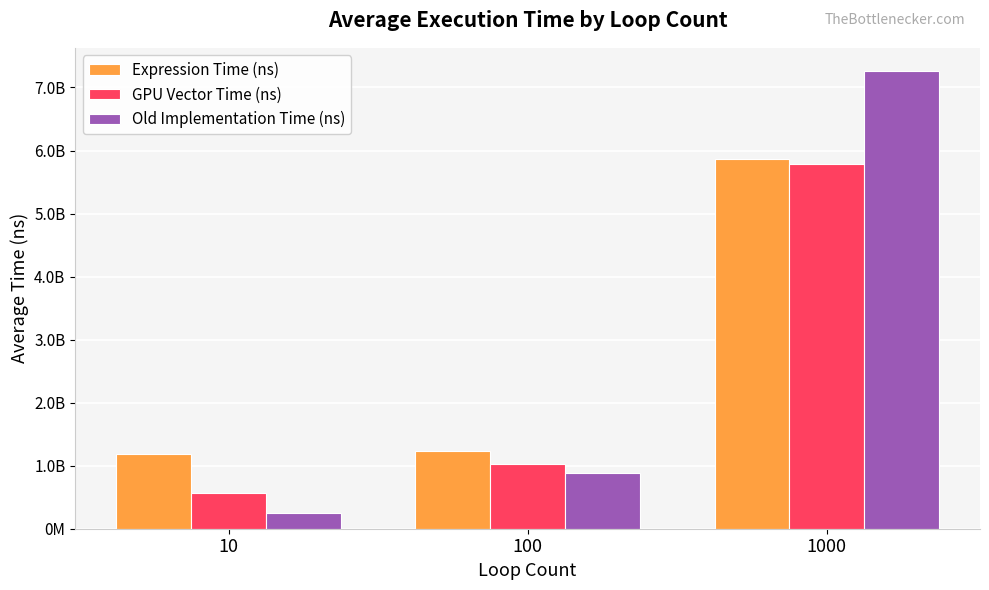

What is the sum of all Expression Time (ns) values?

8290140170.0